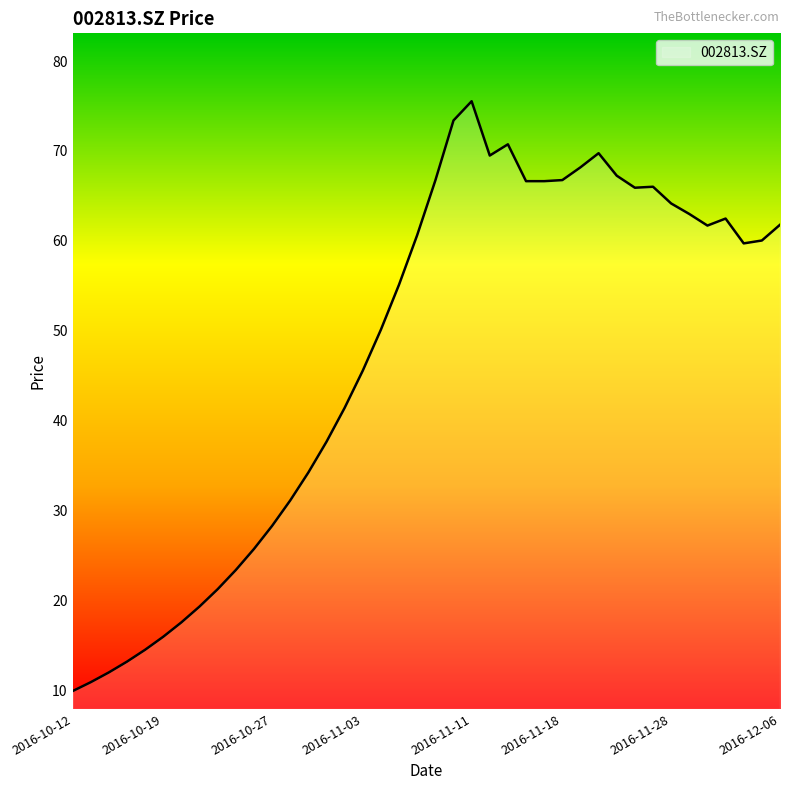

What is the minimum value shown in the chart?

9.9